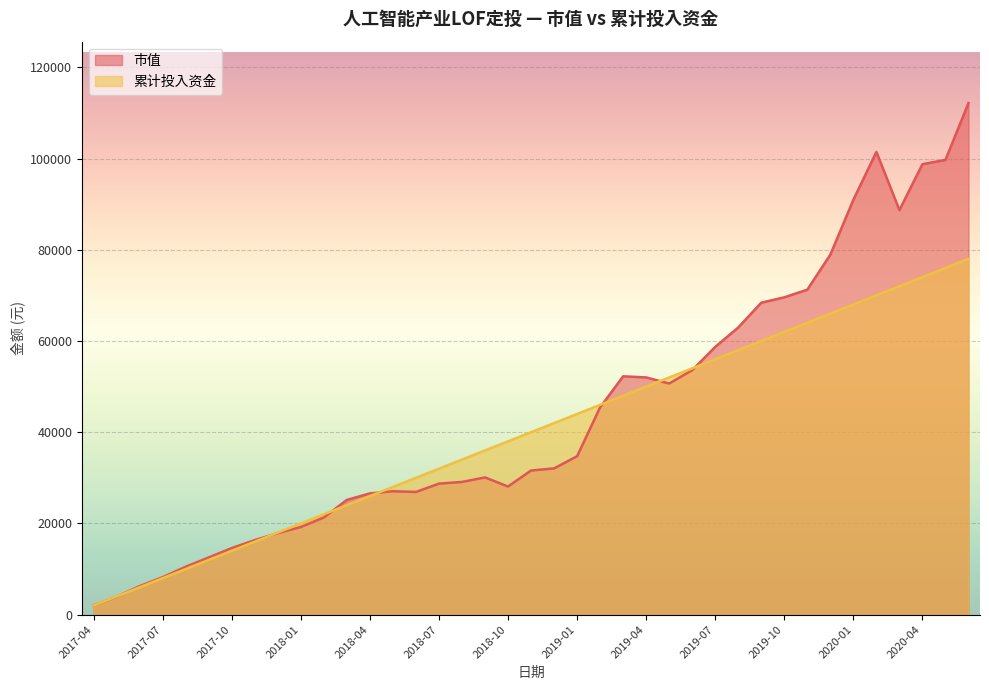

How many lines are shown in the chart?

2